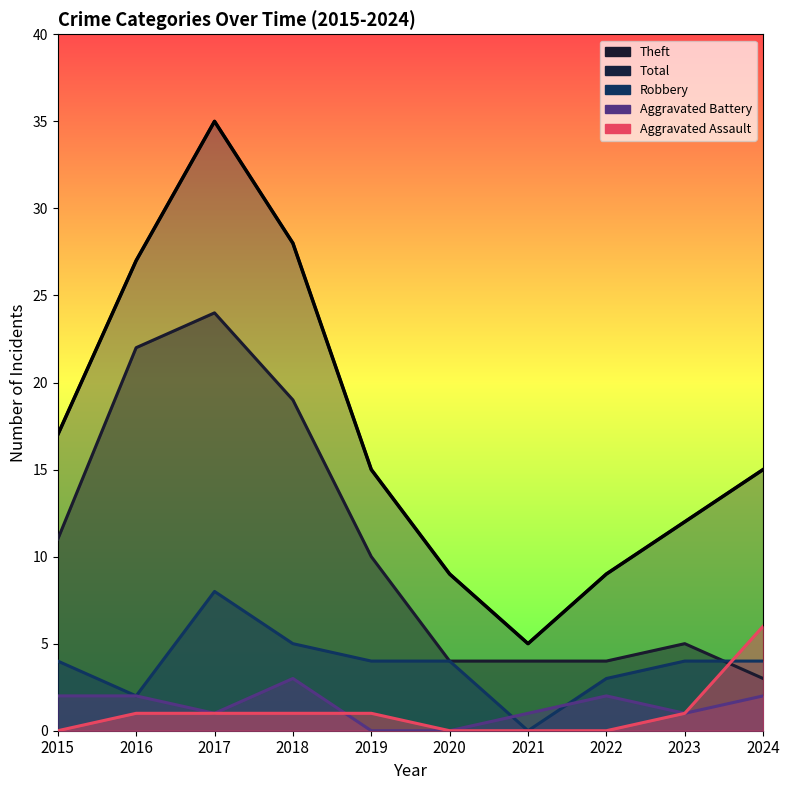

True or false: Total and Aggravated Assault intersect in this chart.

False